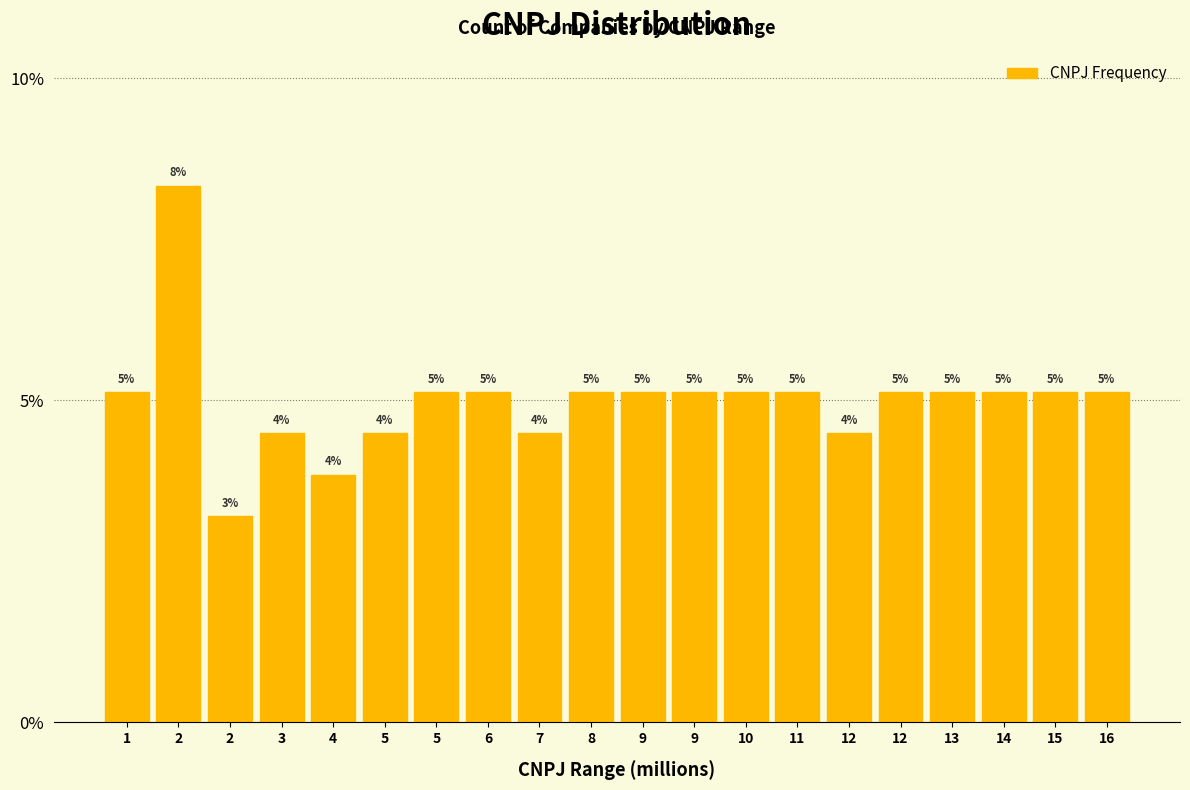

Are the bars horizontal?

No